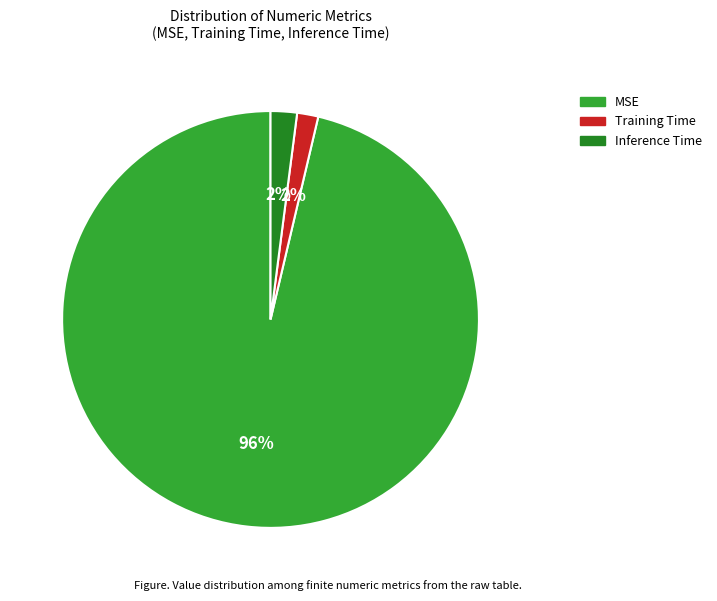

Which category accounts for the majority?

MSE